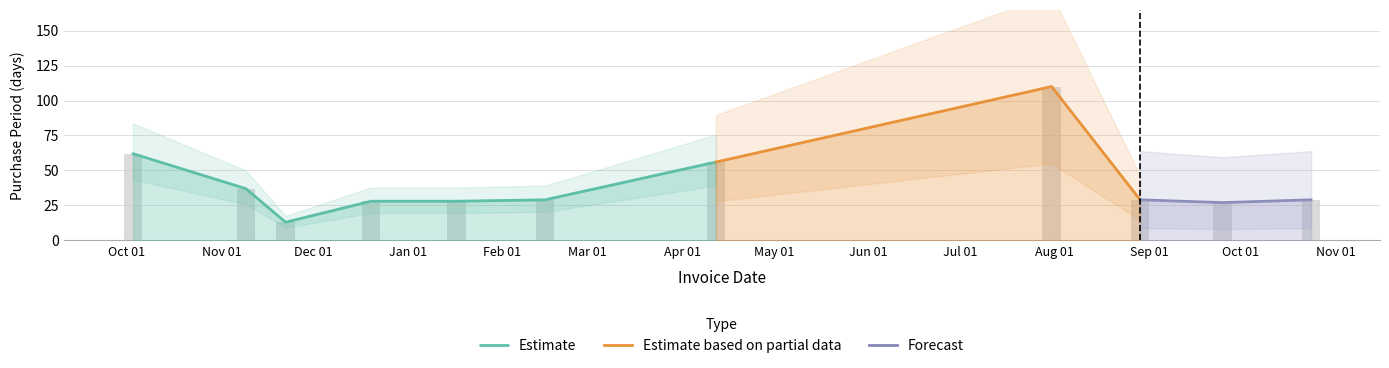

What is the sum of all values?

448